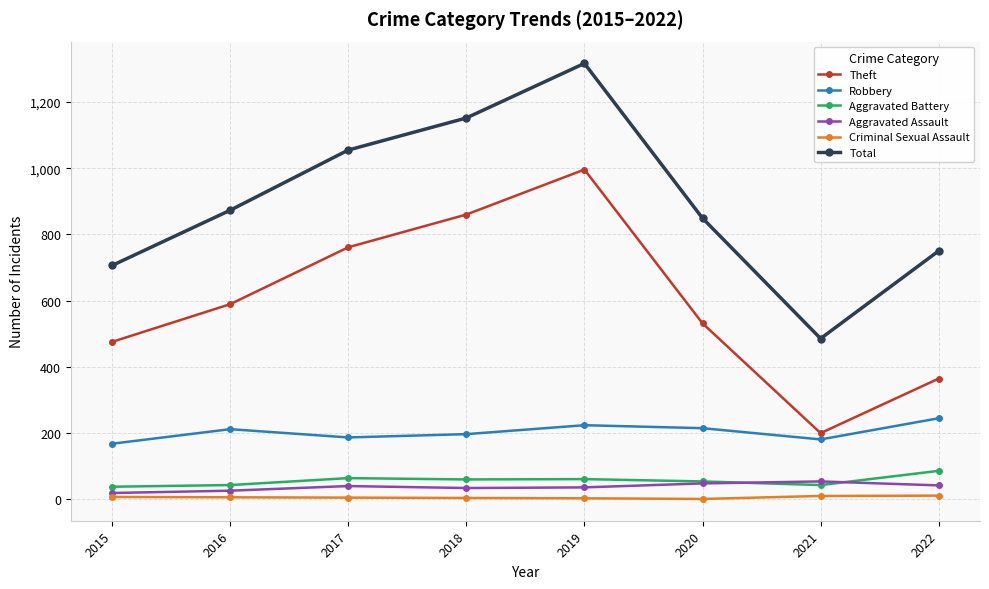

What is the difference between the Aggravated Battery values at 2022 and 2015?

48